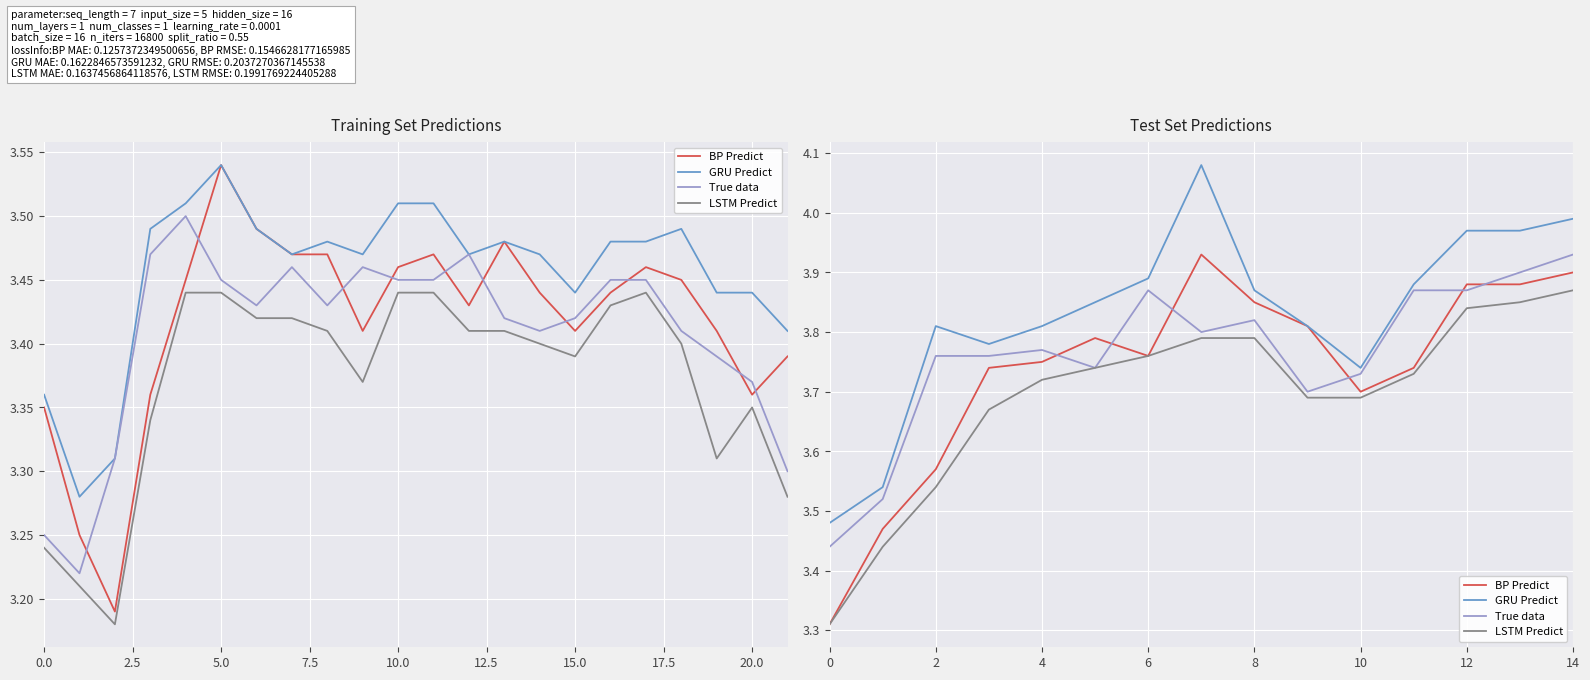

What is the sum of all GRU Predict values?

57.5